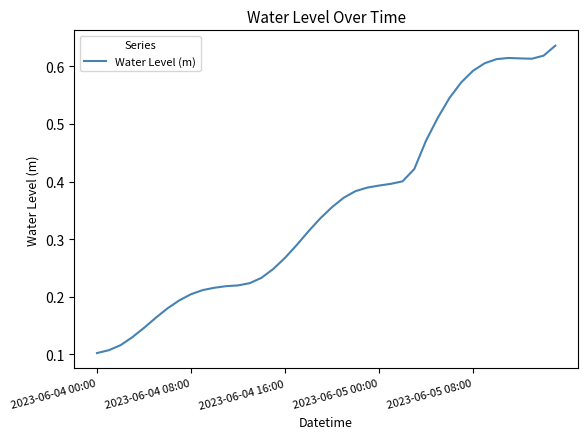

What is the difference between the second highest and minimum values?

0.5